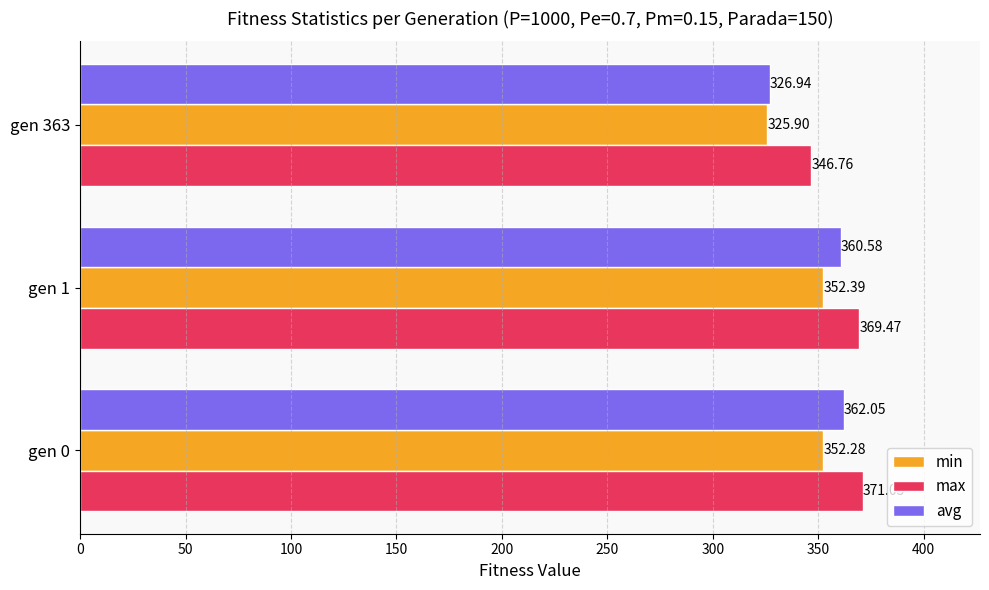

What is the sum of all max values?

1087.3